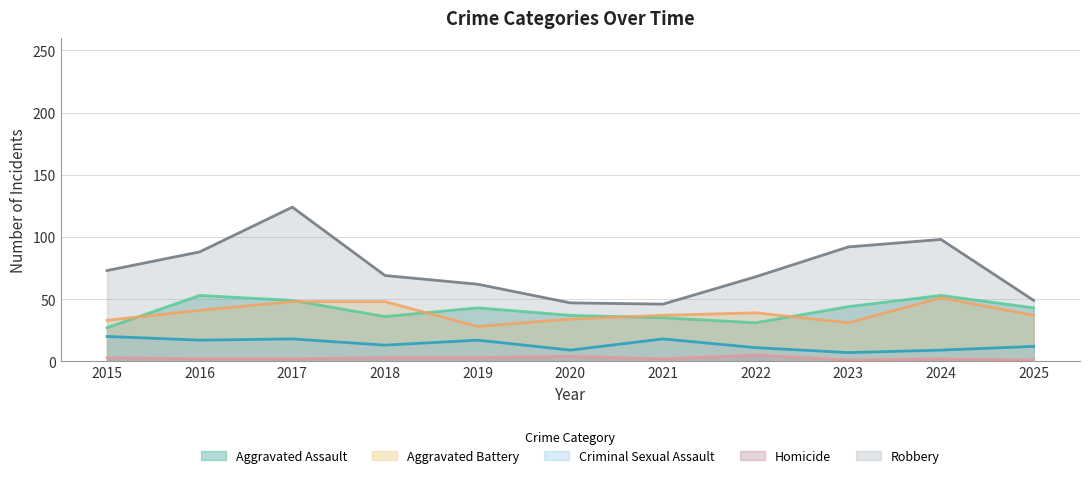

What is the value of the Homicide point at the 1st from the left?

3